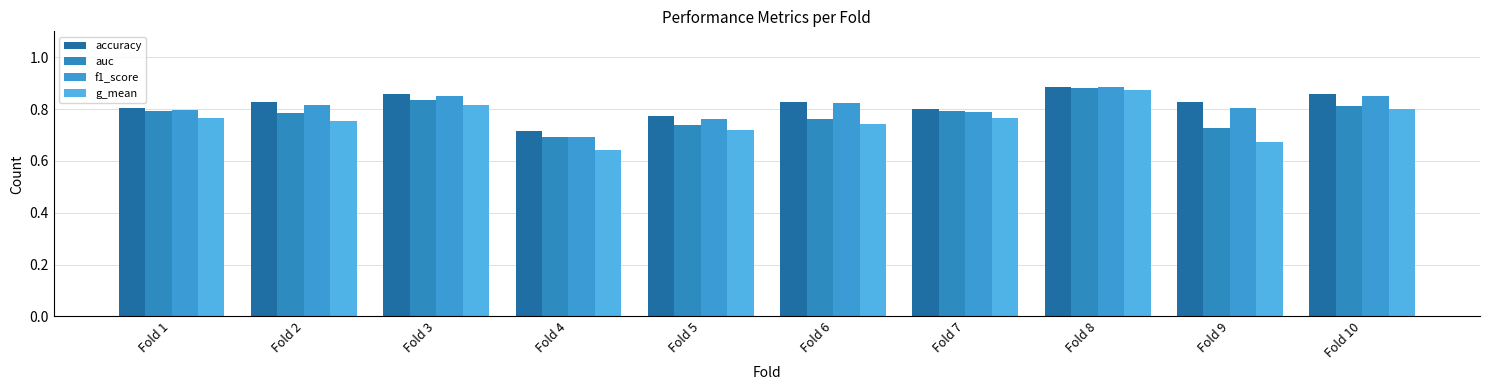

The auc series shows 1.0 at Fold 4. True or false?

False